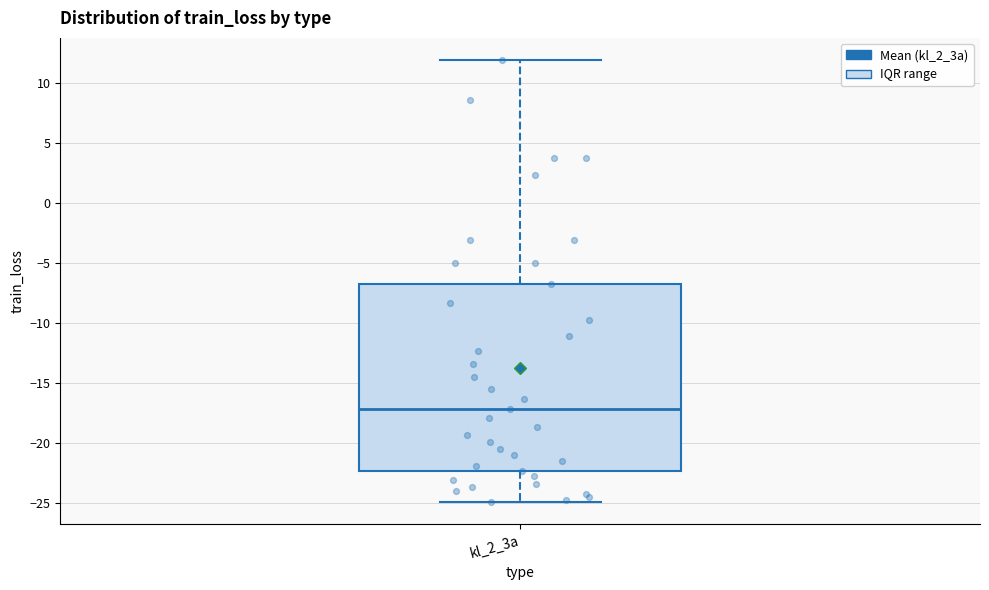

Read this box plot against the y-axis: the position of the median line, the range covered by the box, and the ends of both whiskers. The values are not printed on the chart, so give them approximately, as read against the axis.

median -17.0, box -22.5 to -6.5, whiskers -25.0 to 12.0